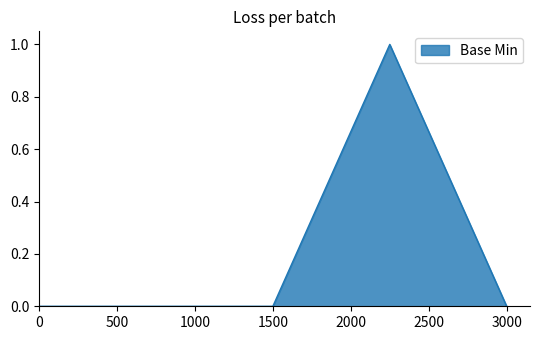

True or false: there are more than 2 points higher than both neighbors.

False